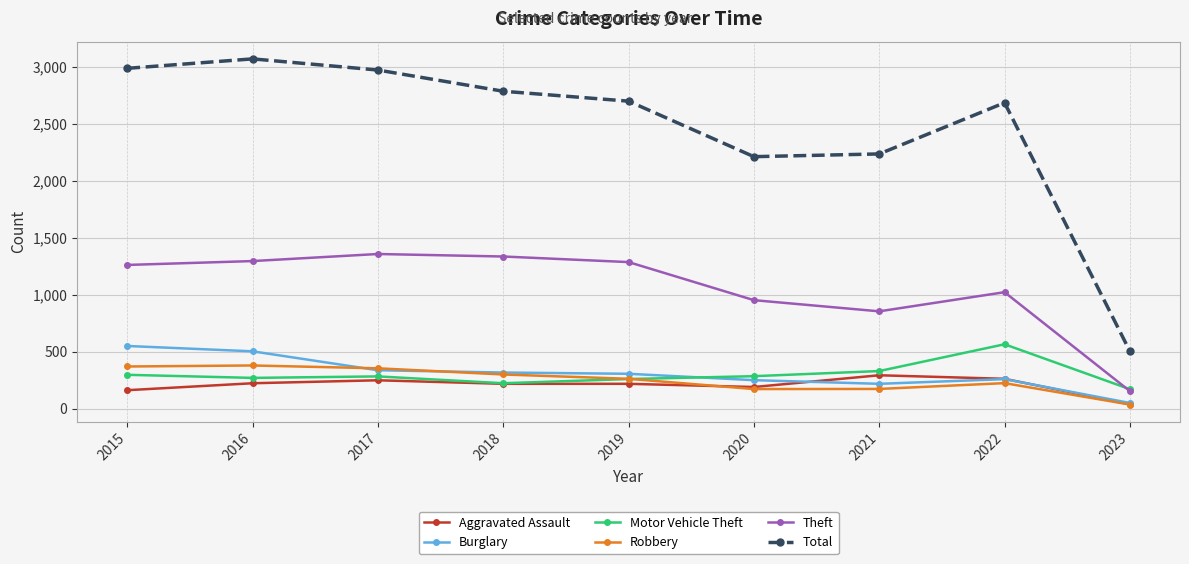

Is it true that Theft equals 646 at 2017?

False